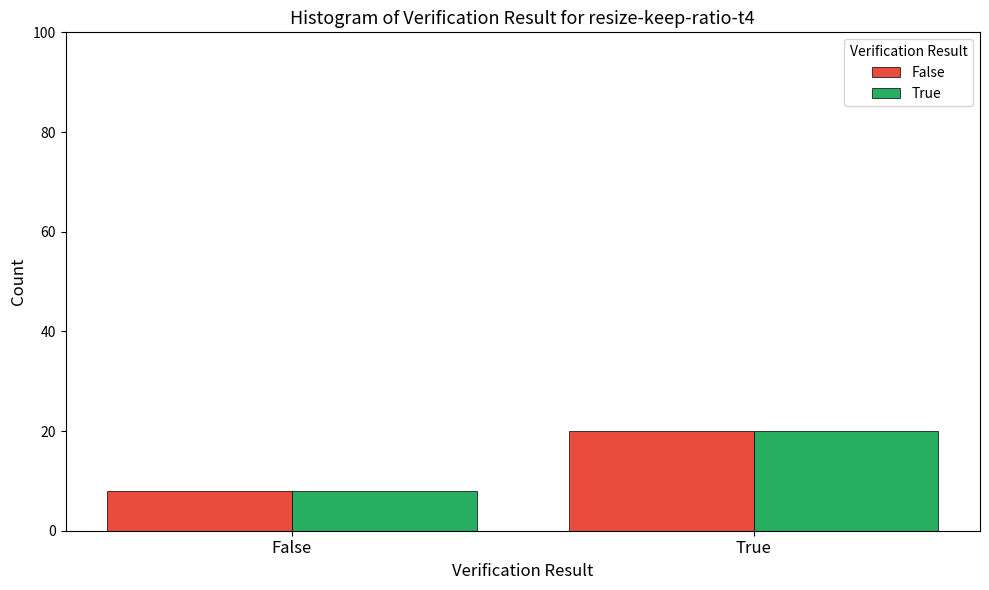

What is the sum of all True values?

28